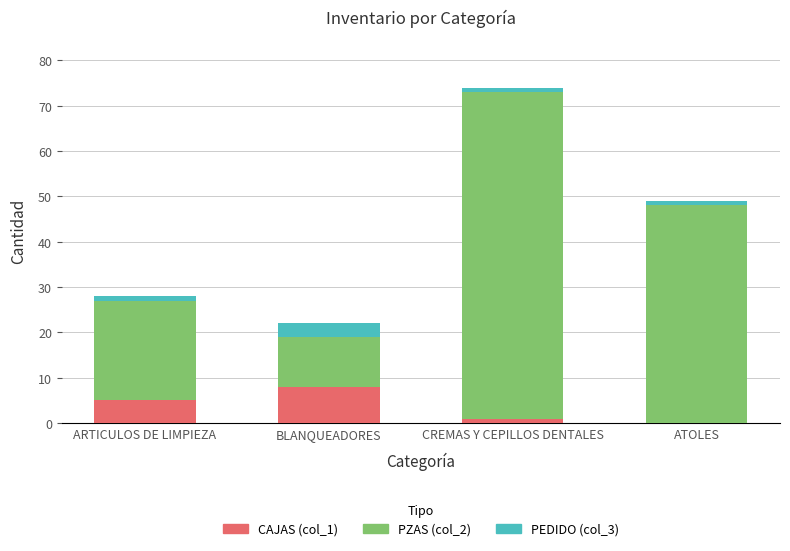

Reading left to right, transcribe the values for CAJAS (col_1).

ARTICULOS DE LIMPIEZA=5	BLANQUEADORES=8	CREMAS Y CEPILLOS DENTALES=1	ATOLES=0